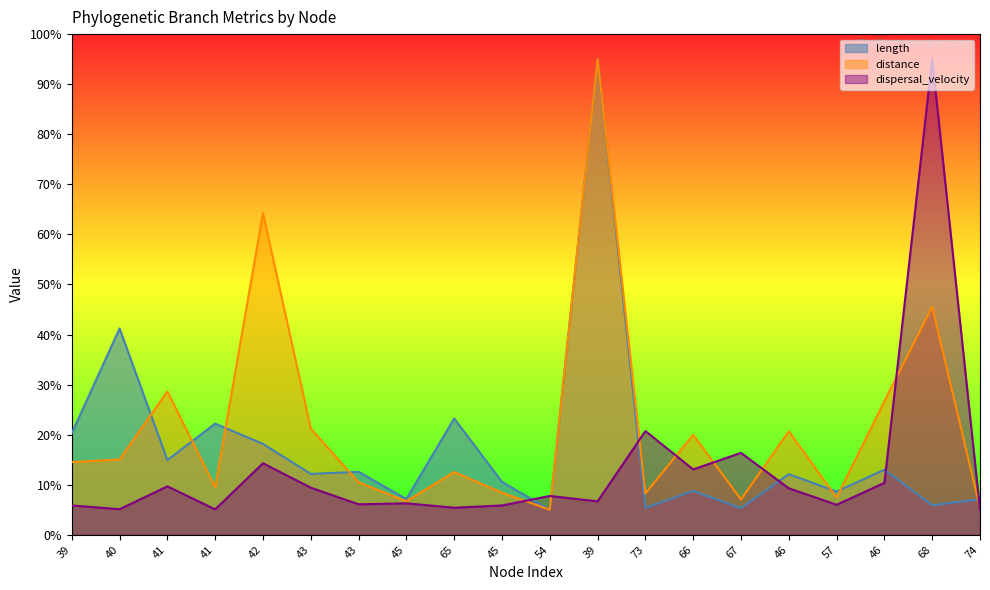

What is the difference between the maximum and minimum values in the distance series?

90.0